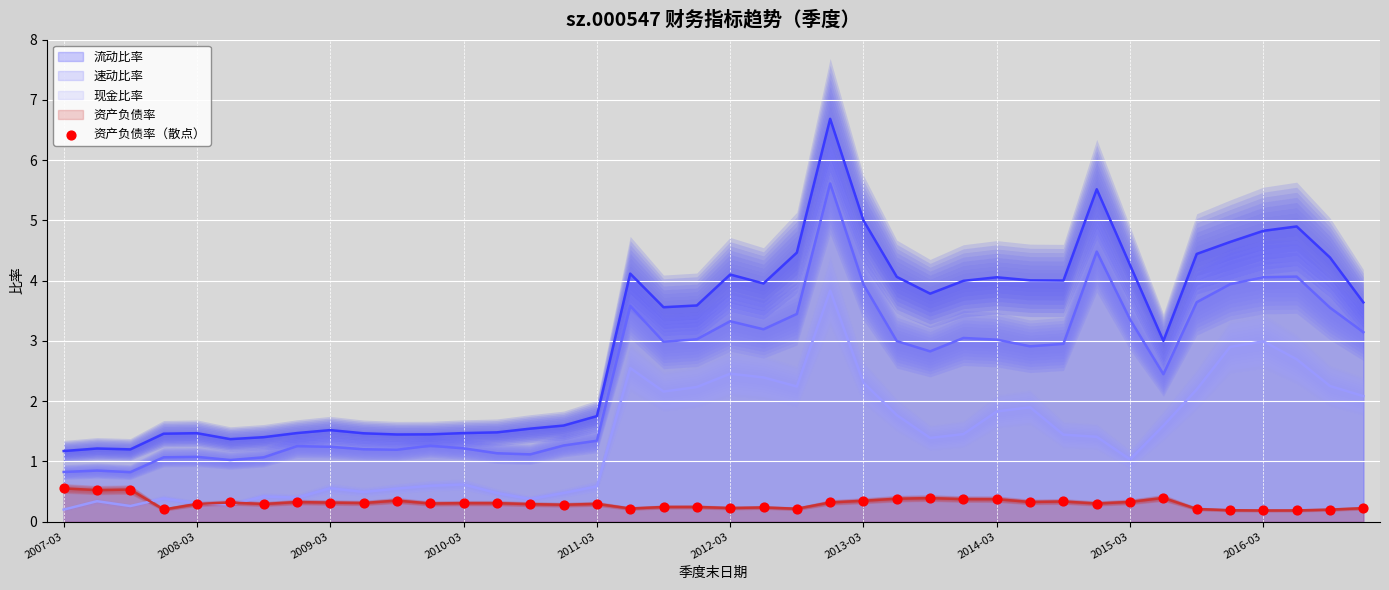

What is the lowest value of the 速动比率 series?

0.8